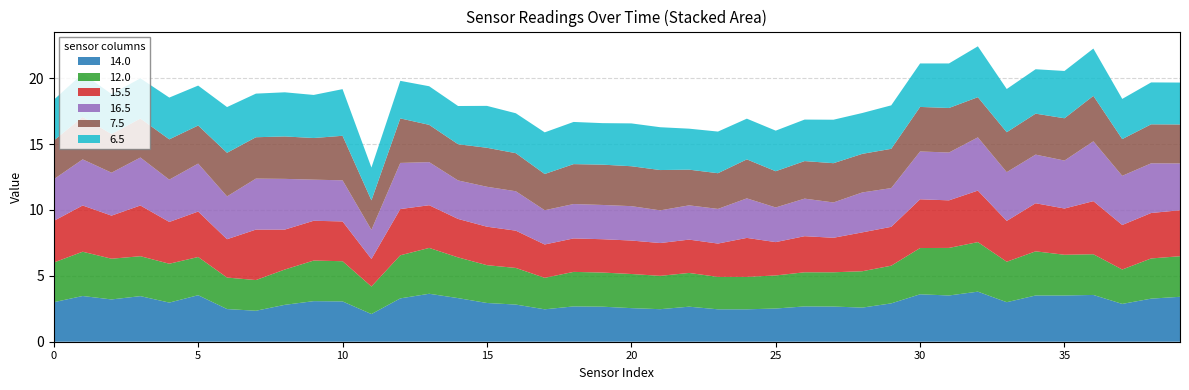

Reading left to right, transcribe all the data shown in this chart.

14.0: 3.0	3.5	3.2	3.5	3.0	3.5	2.5	2.4	2.8	3.1	3.1	2.1	3.3	3.6	3.3	2.9	2.8	2.5	2.7	2.7	2.5	2.5	2.7	2.5	2.5	2.5	2.7	2.7	2.6	2.9	3.6	3.5	3.8	3.0	3.5	3.5	3.5	2.9	3.3	3.4
12.0: 3.0	3.4	3.1	3.0	3.0	2.9	2.4	2.3	2.7	3.1	3.0	2.1	3.3	3.5	3.1	2.9	2.8	2.4	2.6	2.6	2.6	2.5	2.6	2.5	2.5	2.5	2.6	2.6	2.8	2.9	3.5	3.6	3.8	3.1	3.4	3.1	3.1	2.6	3.0	3.1
15.5: 3.2	3.5	3.3	3.9	3.2	3.5	2.9	3.8	3.0	3.0	3.0	2.1	3.5	3.2	2.9	2.9	2.8	2.5	2.5	2.5	2.5	2.5	2.5	2.5	3.0	2.5	2.7	2.6	3.0	3.0	3.7	3.6	3.9	3.1	3.6	3.5	4.0	3.4	3.5	3.5
16.5: 3.2	3.5	3.3	3.6	3.2	3.6	3.2	3.9	3.9	3.1	3.1	2.2	3.5	3.3	2.9	3.0	3.0	2.6	2.6	2.6	2.6	2.5	2.6	2.6	3.0	2.6	2.9	2.7	3.0	2.9	3.6	3.6	4.0	3.7	3.7	3.6	4.5	3.7	3.8	3.5
7.5: 2.9	3.2	2.9	3.0	3.1	2.9	3.3	3.1	3.2	3.2	3.4	2.2	3.4	2.8	2.8	3.0	2.9	2.8	3.0	3.1	3.0	3.1	2.7	2.7	3.0	2.8	2.9	3.0	2.9	3.0	3.4	3.4	3.0	3.0	3.1	3.2	3.5	2.8	3.0	3.0
6.5: 3.1	3.3	3.0	3.0	3.2	3.0	3.5	3.3	3.4	3.3	3.5	2.5	2.9	2.9	2.9	3.2	3.0	3.2	3.2	3.1	3.2	3.2	3.1	3.2	3.1	3.1	3.1	3.3	3.1	3.3	3.3	3.4	3.9	3.3	3.4	3.6	3.6	3.0	3.2	3.2